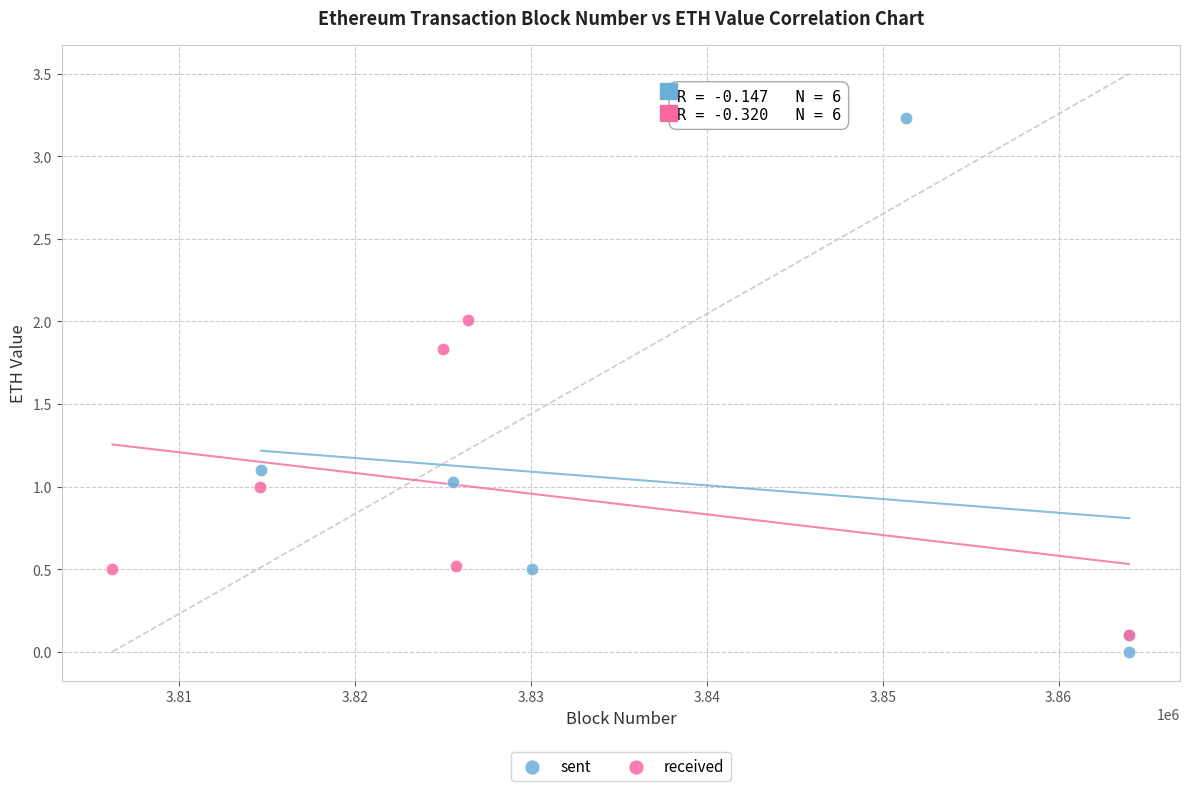

Which series has the widest spread of Y values?

sent